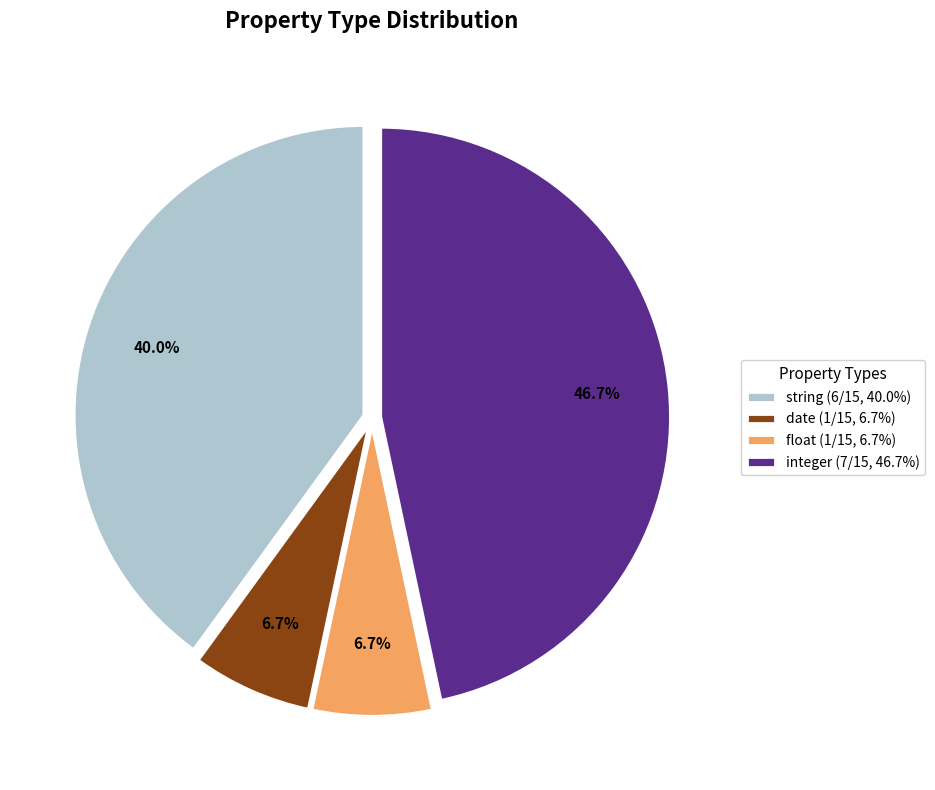

What portion of the pie excludes string?

60.0%